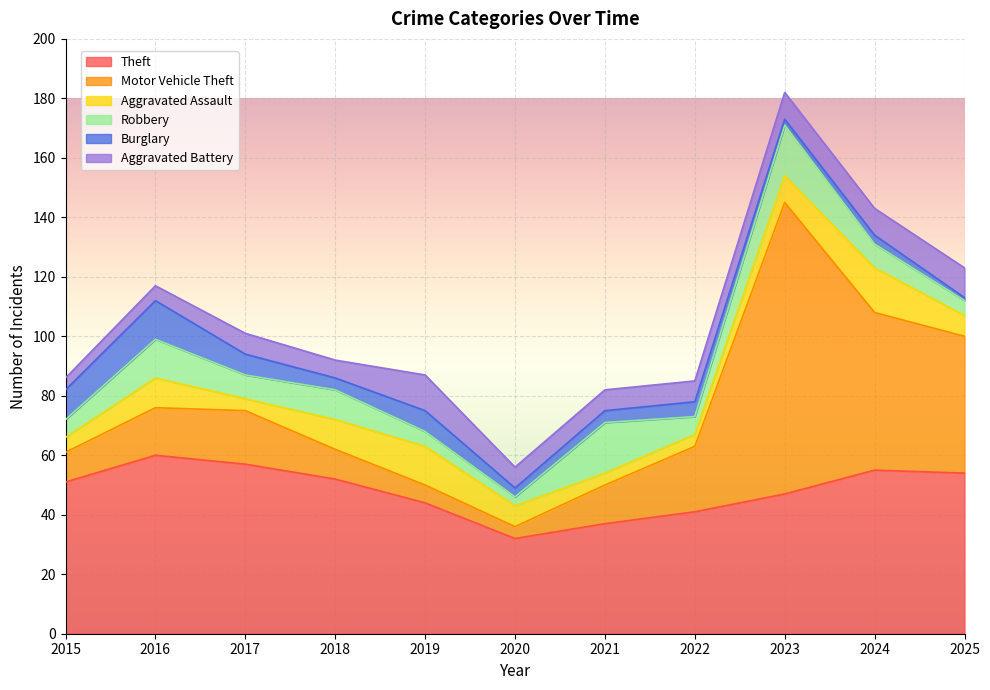

What is the sum of all Aggravated Battery values?

83